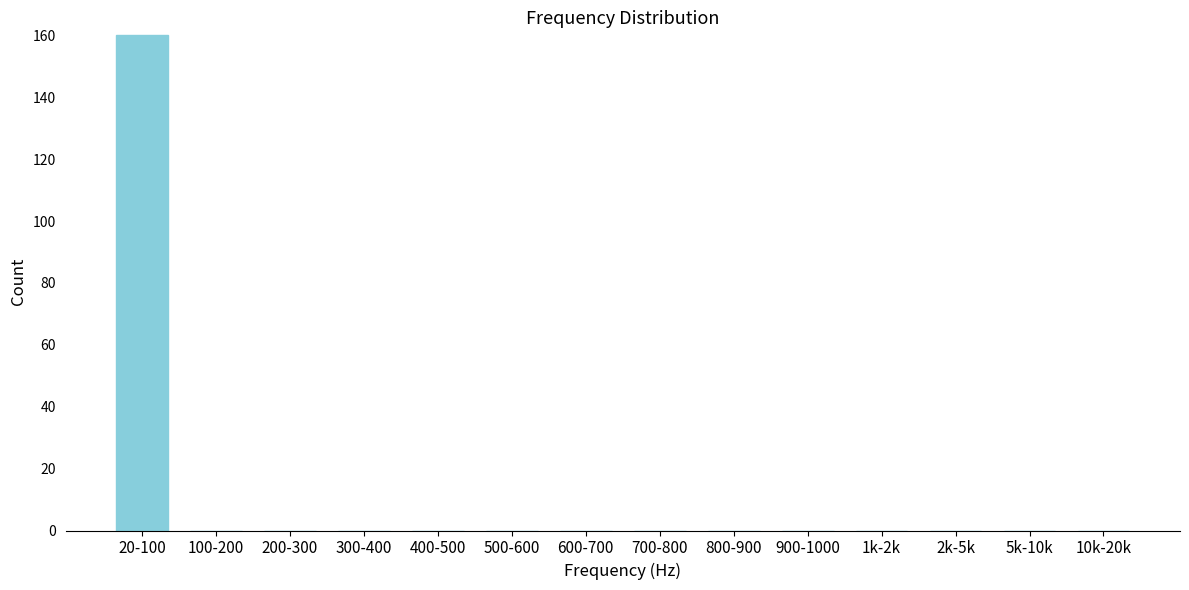

Reading right to left, extract all data points from this chart.

10k-20k=0	5k-10k=0	2k-5k=0	1k-2k=0	900-1000=0	800-900=0	700-800=0	600-700=0	500-600=0	400-500=0	300-400=0	200-300=0	100-200=0	20-100=160